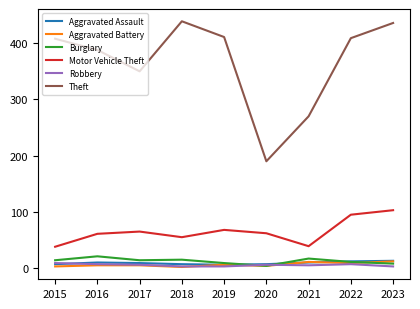

What is the approximate value of Burglary at 2019, to the nearest 5?

10